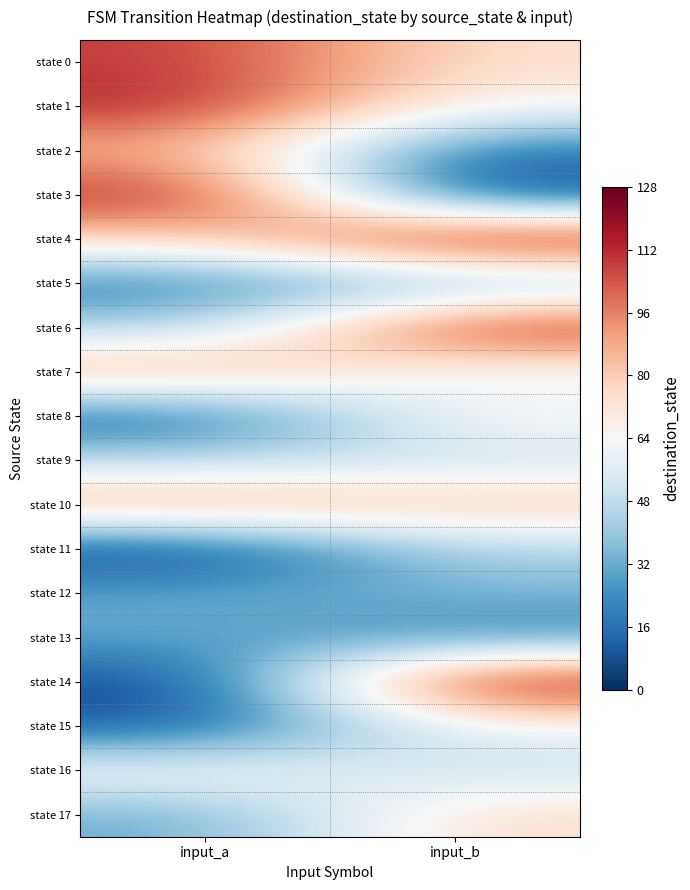

Which label corresponds to the smallest value in the chart?

input_a